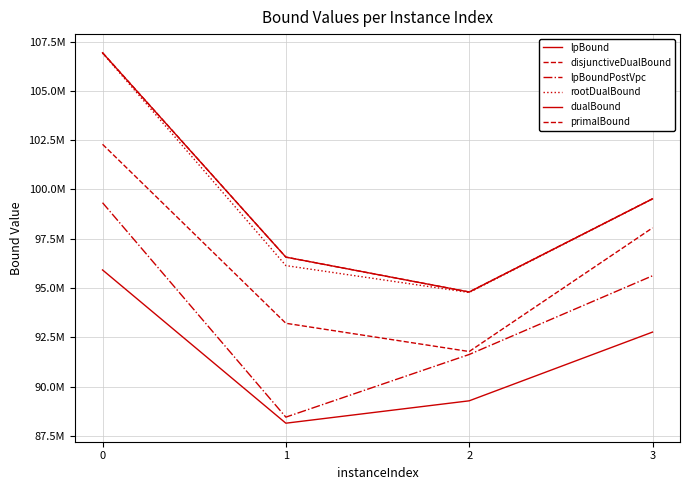

Does the chart display data point markers on the line(s)?

No